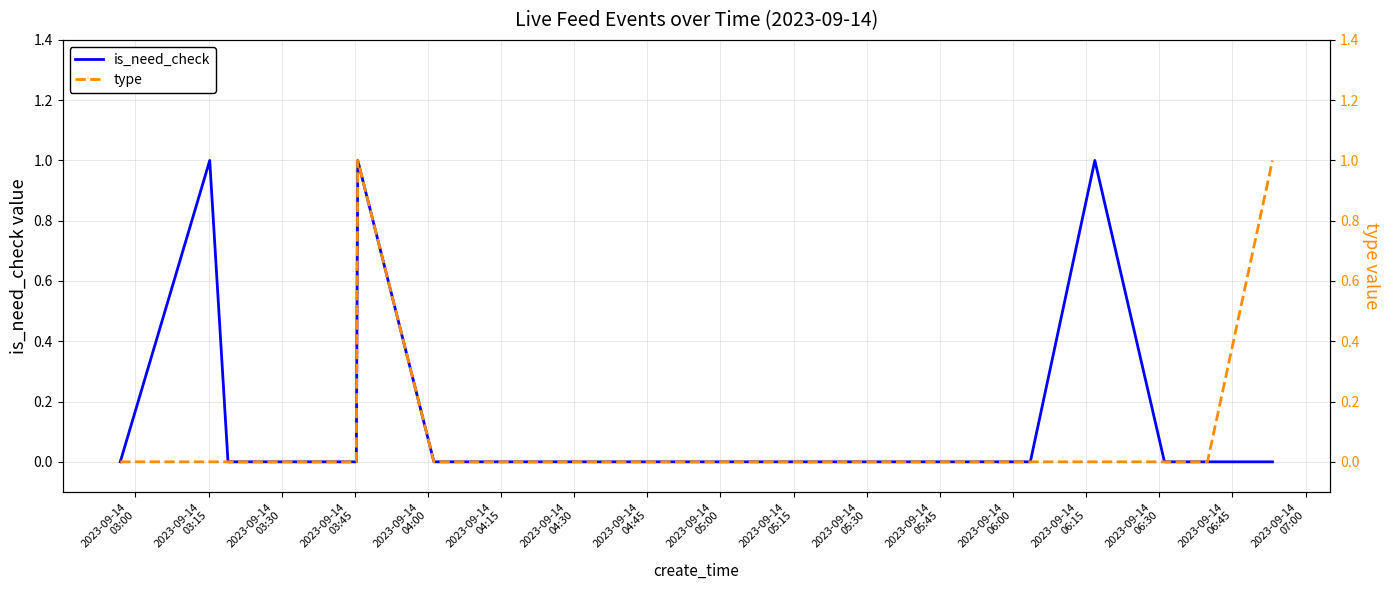

Which category has the lowest value in the type series?

2023-09-14
03:00